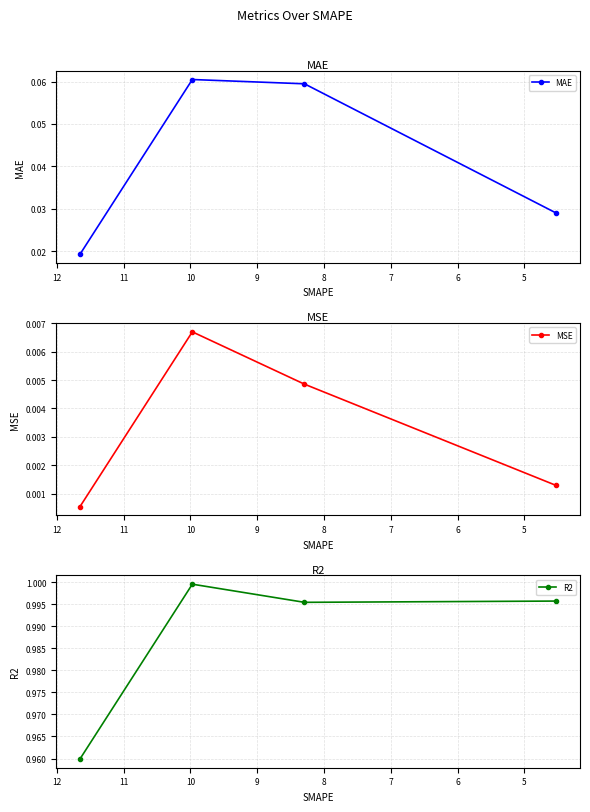

True or false: R2 and MAE cross at least once.

False